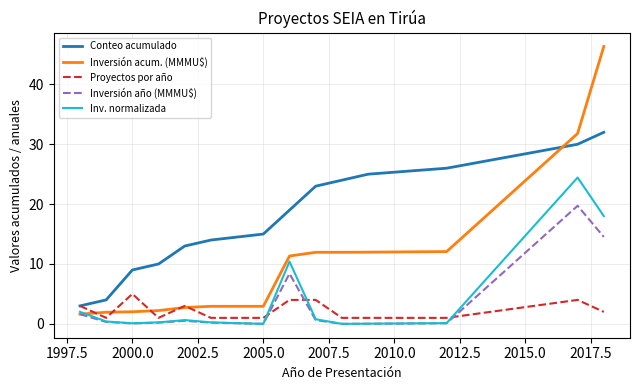

Which series has the widest spread of values?

Inversión acum. (MMMU$)